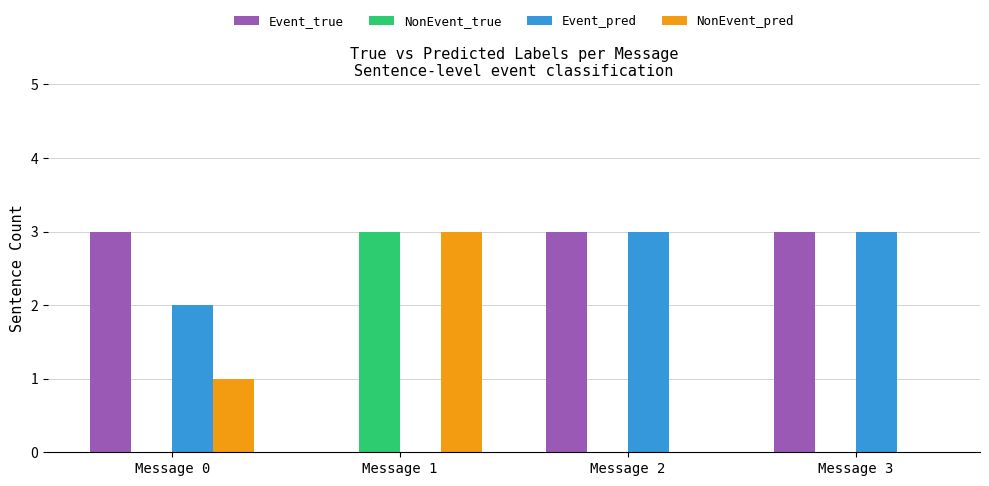

The Event_pred series shows 1 at Message 1. True or false?

False